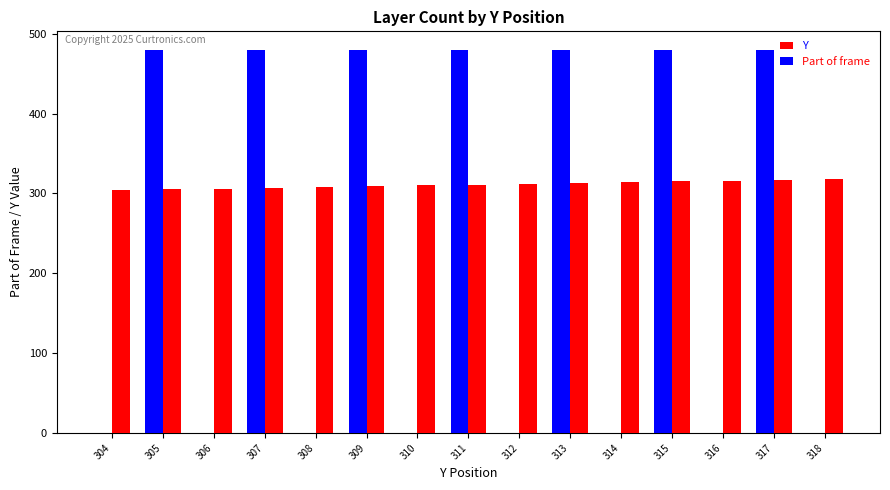

True or false: Part of frame has a value of 0 at 308.

True